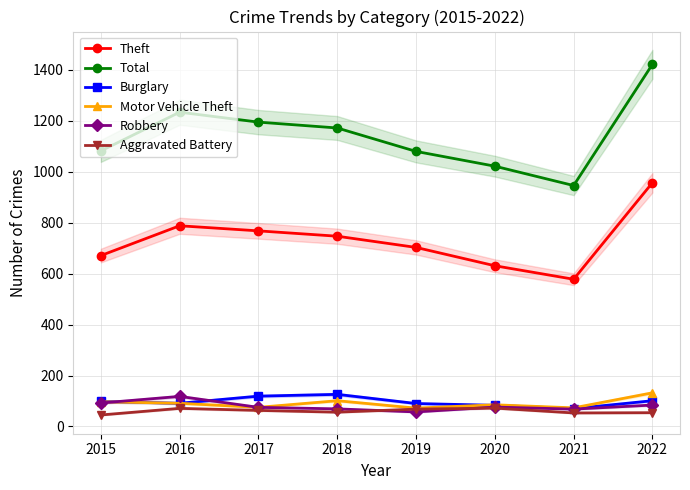

What is the sum of the Robbery values at 2018 and 2019?

126